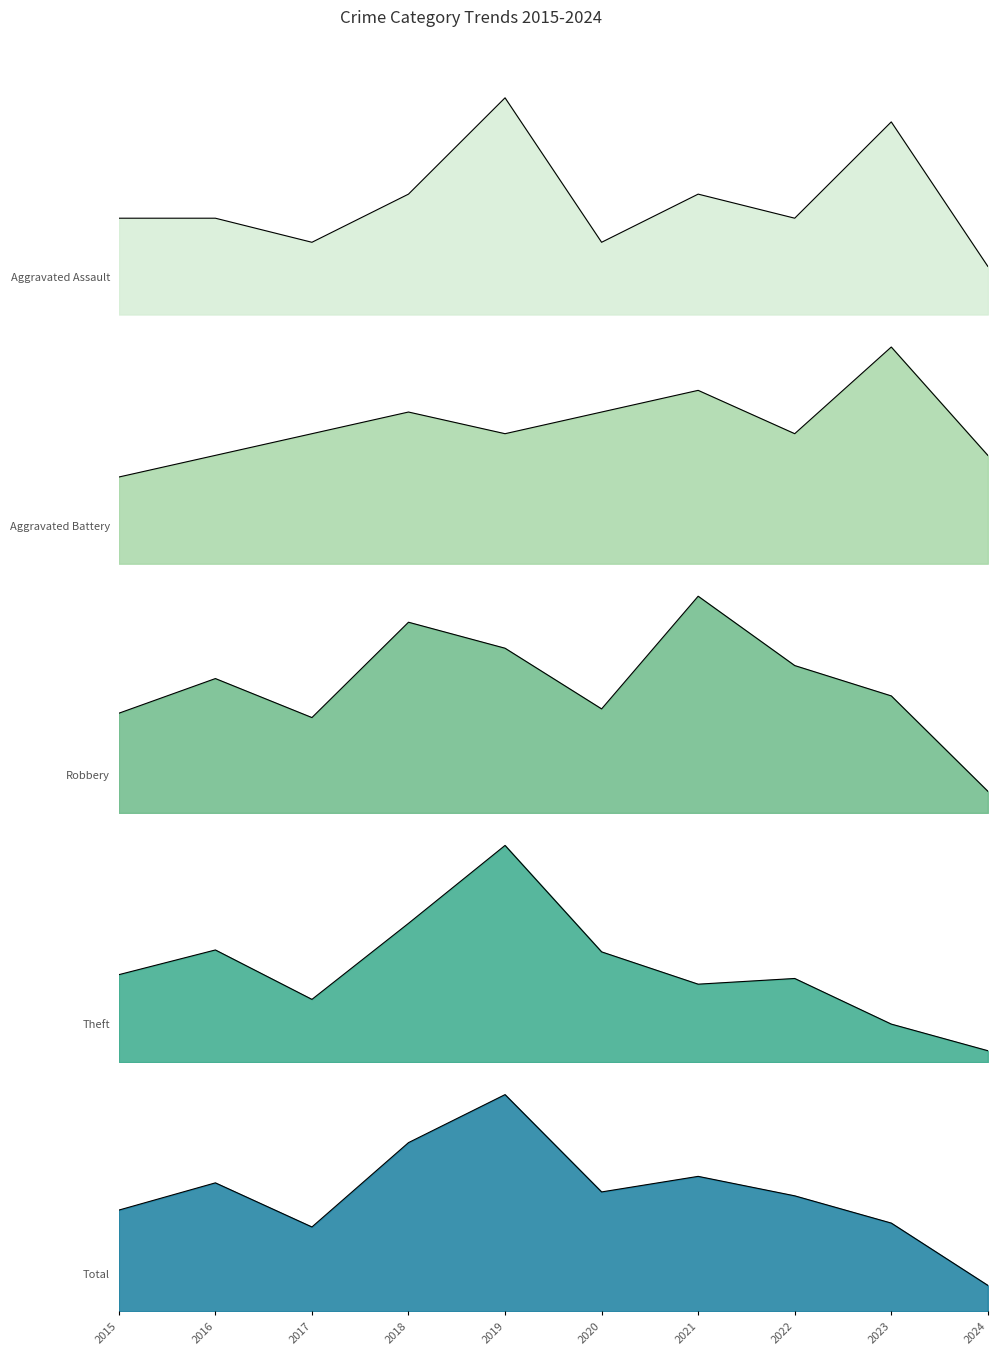

List the labels in order of Aggravated Assault value, largest first.

2019, 2023, 2018, 2021, 2015, 2016, 2022, 2017, 2020, 2024